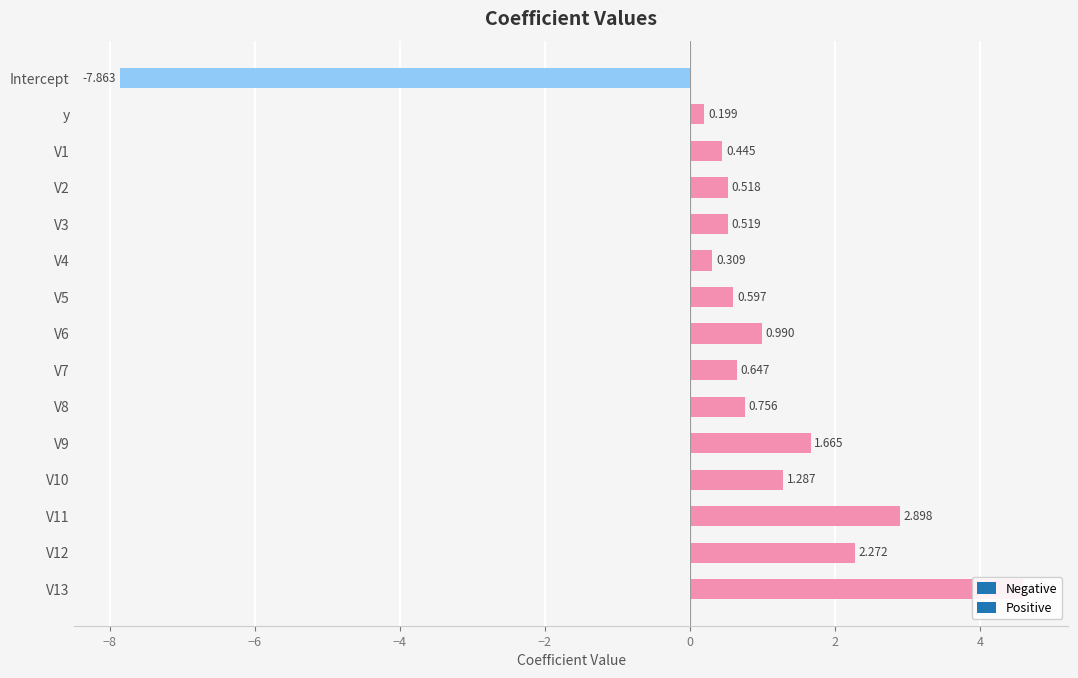

Between V1 and V13, which is larger?

V13